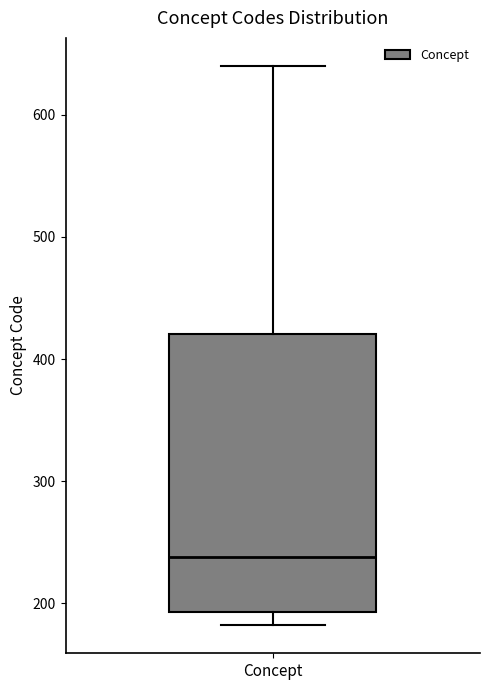

Where is the upper edge of the box for Concept on the y-axis? The values are not printed on the chart, so give them approximately, as read against the axis.

420